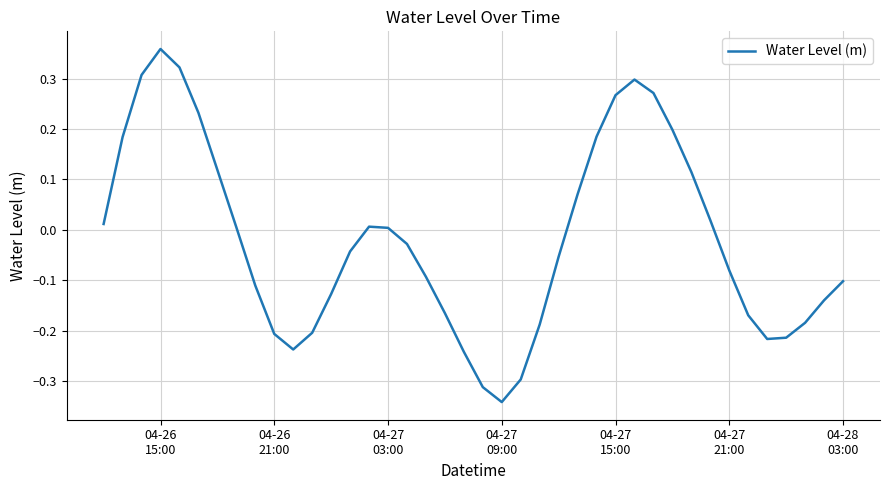

What is the difference between the maximum and minimum values?

0.7